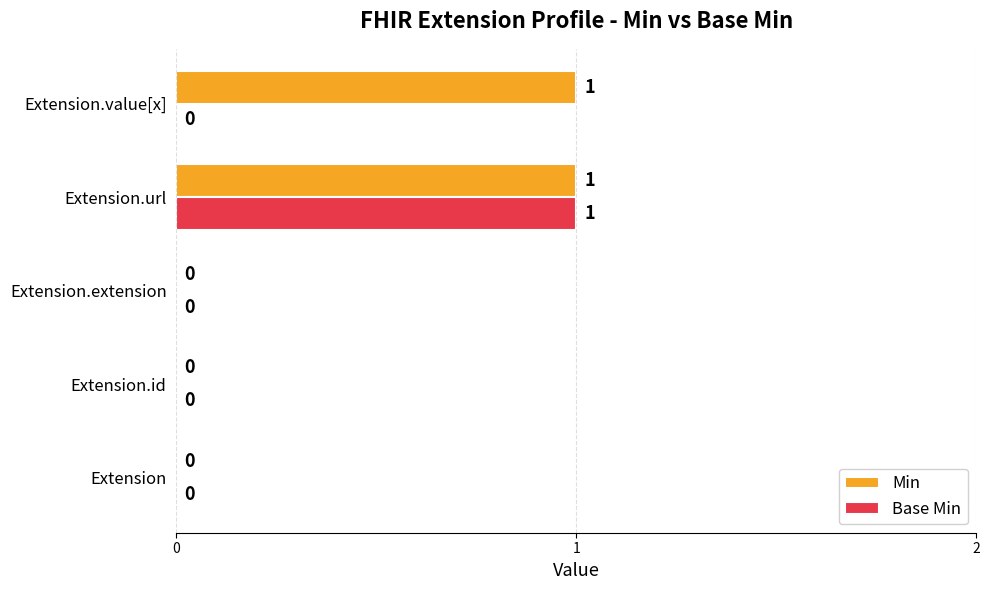

What are all the series names shown in the legend?

Min, Base Min